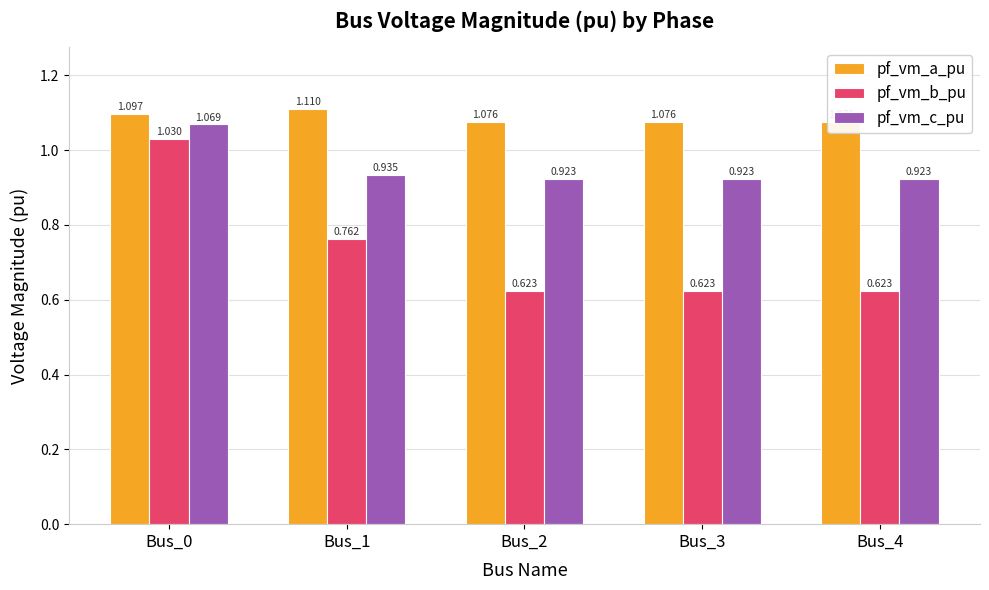

At Bus_0, list the series in order from largest to smallest.

pf_vm_a_pu, pf_vm_c_pu, pf_vm_b_pu